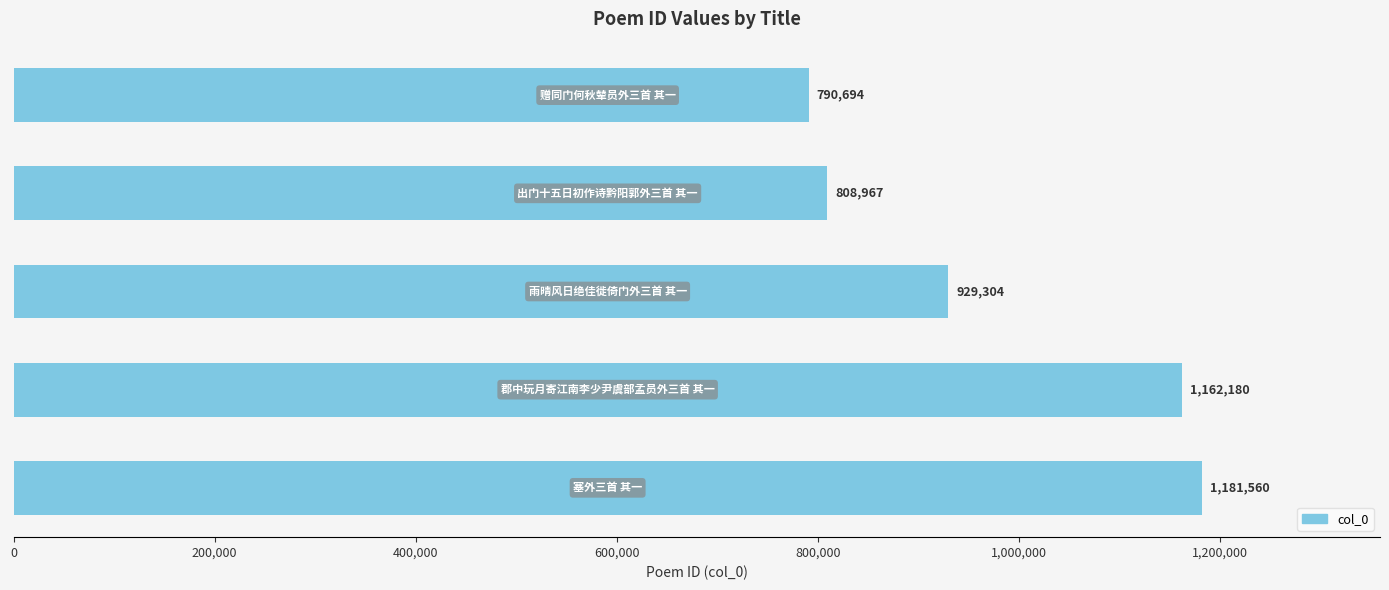

Count the number of categories in the chart.

5